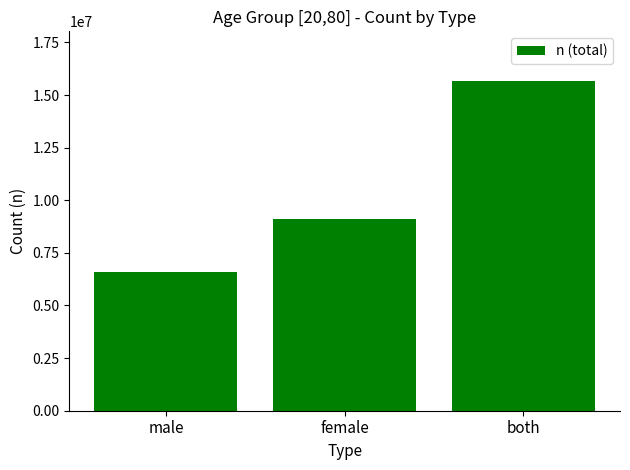

Which label corresponds to the largest value in the chart?

both